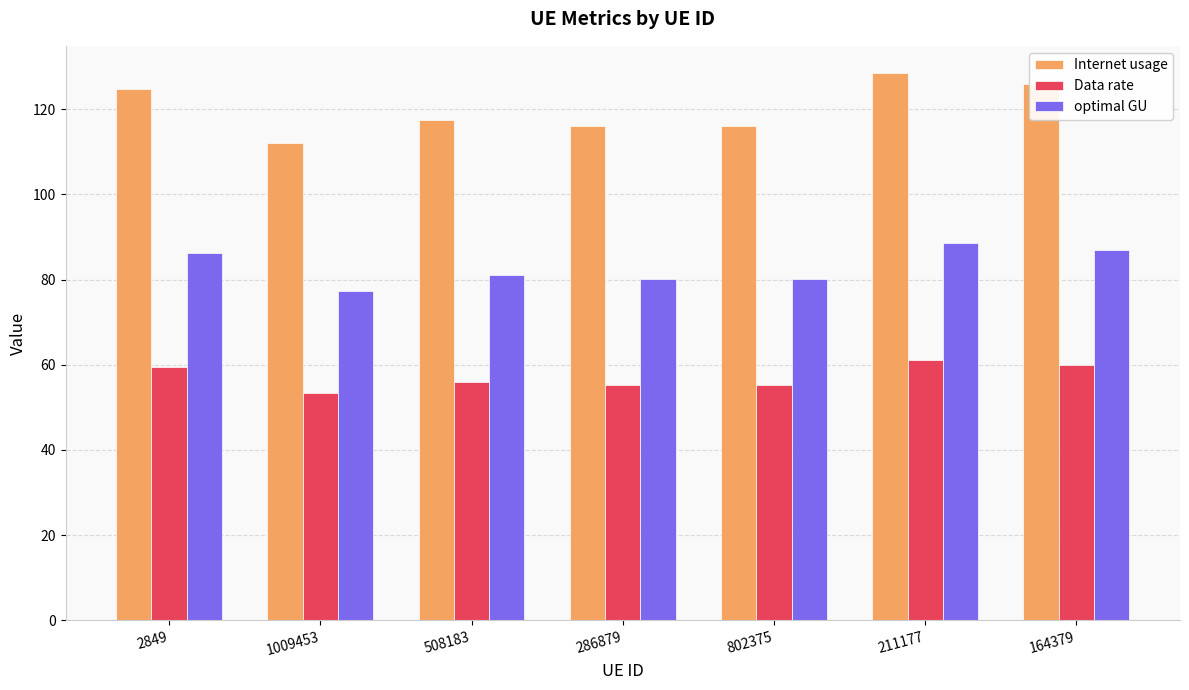

What is the difference between the Data rate values at 1009453 and 802375?

1.9